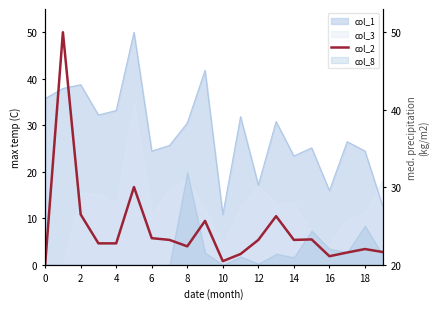

Which has a higher value, 16 or 14?

14